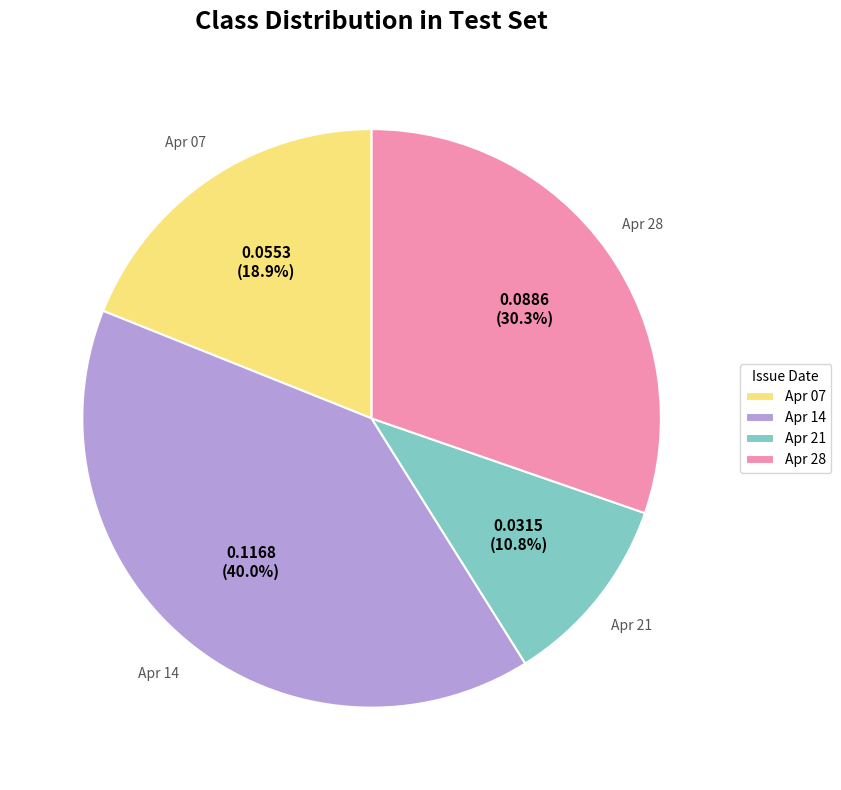

Rank the categories by value from lowest to highest.

Apr 21, Apr 07, Apr 28, Apr 14